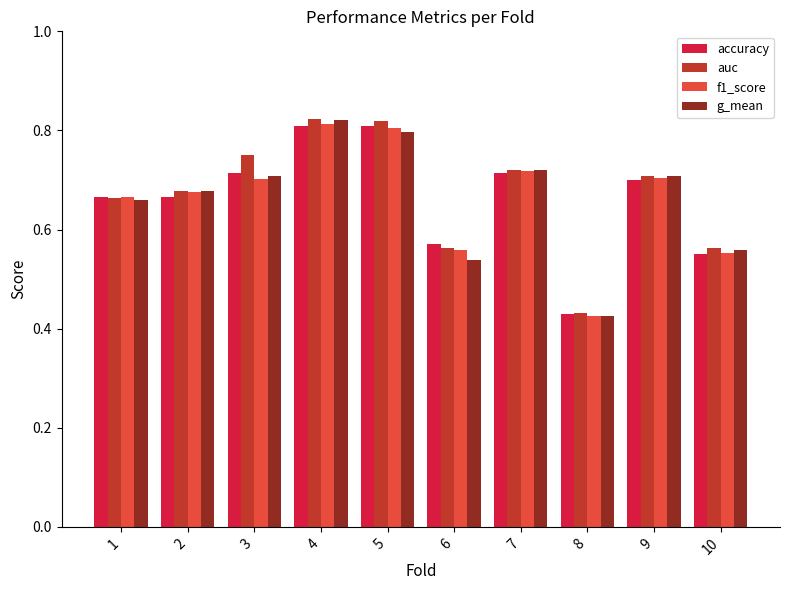

What is the sum of all auc values?

6.7